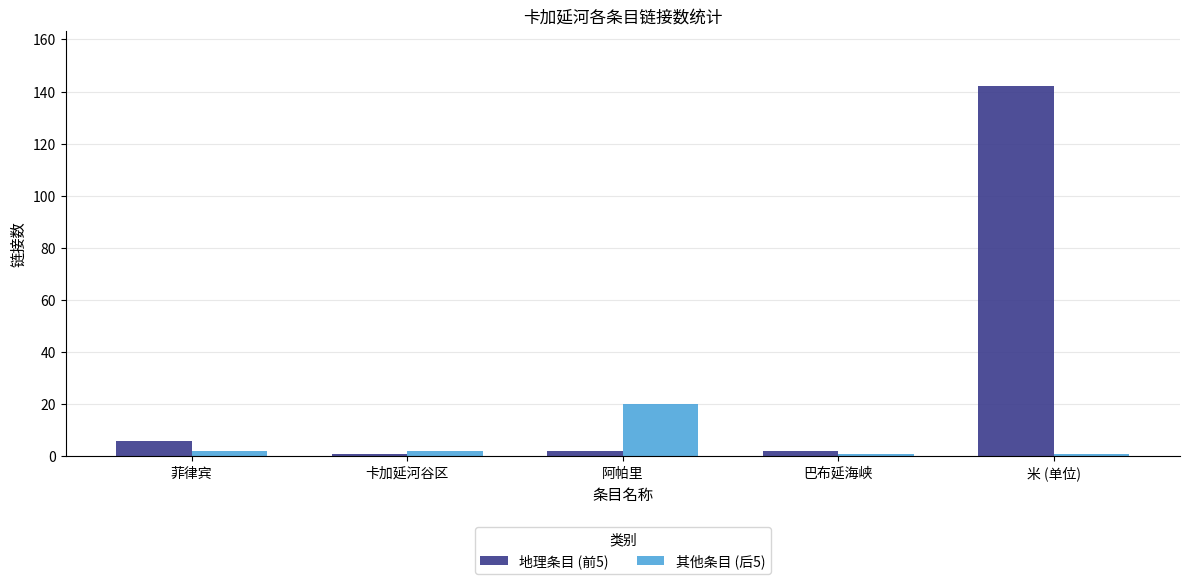

Which series has the largest range (max minus min)?

地理条目 (前5)